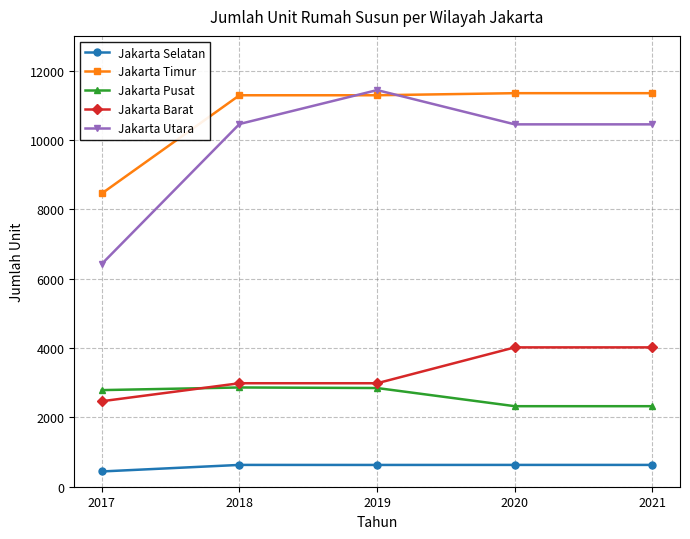

Does the chart display data point markers on the line(s)?

Yes